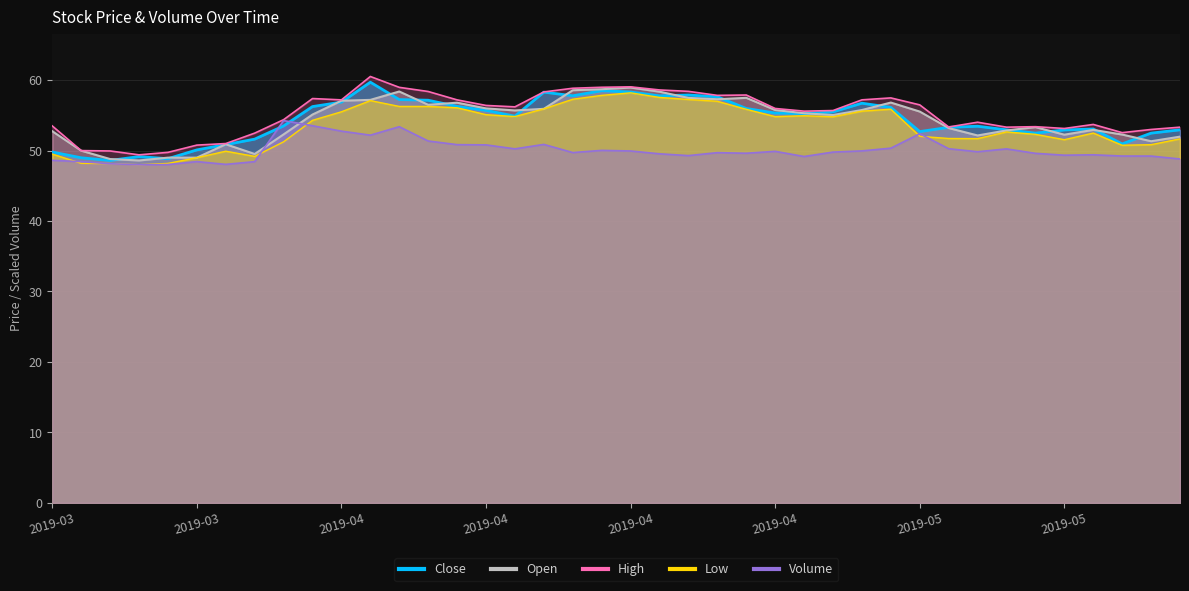

At 2019-05-01, list the series in order from largest to smallest.

High, Open, Close, Low, Volume